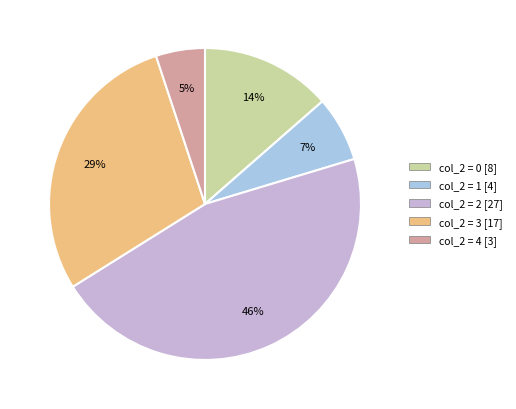

To the nearest percent, what is the average slice percentage?

20%